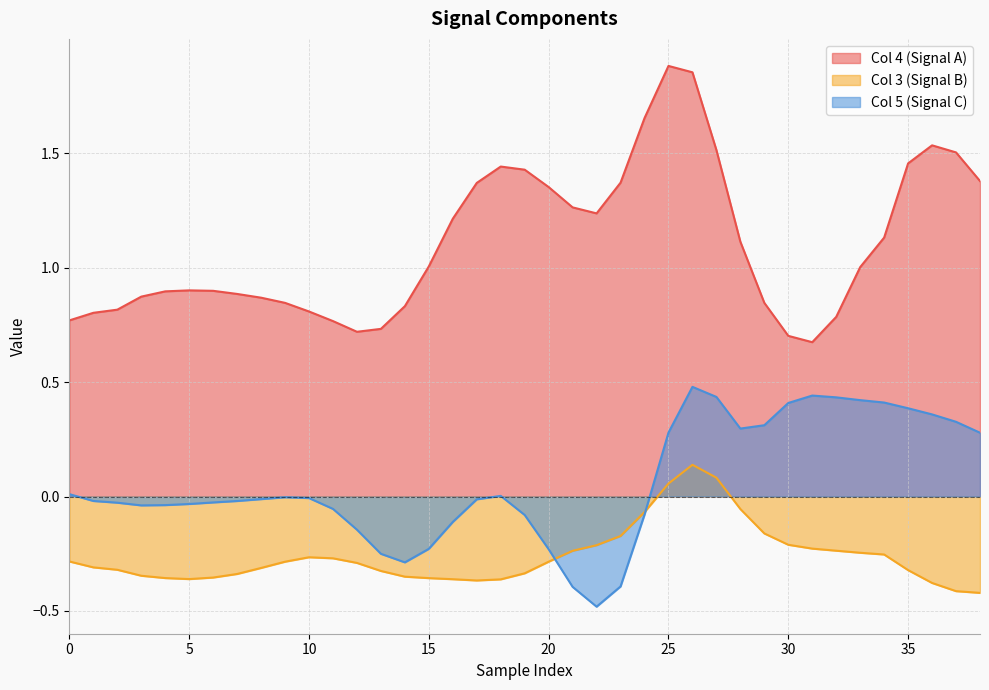

Rank the series by their maximum value, from lowest to highest.

Col 3 (Signal B), Col 5 (Signal C), Col 4 (Signal A)